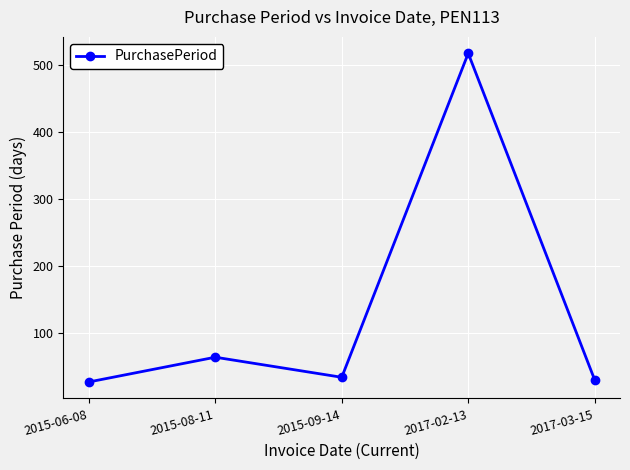

What is the label of the 4th point from the right?

2015-08-11